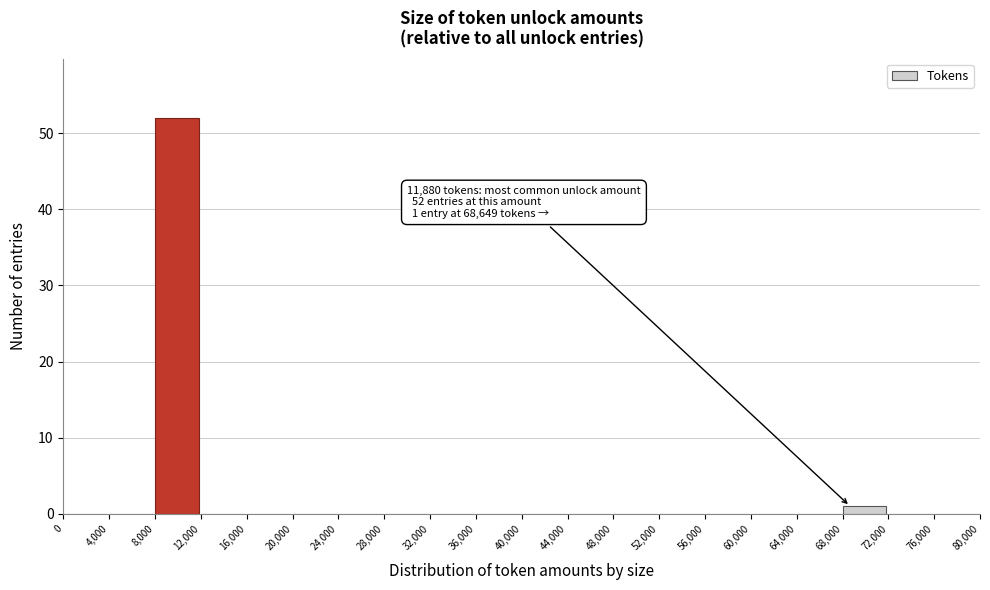

Over which range of the x-axis is the bar tallest?

8,000 to 12,000